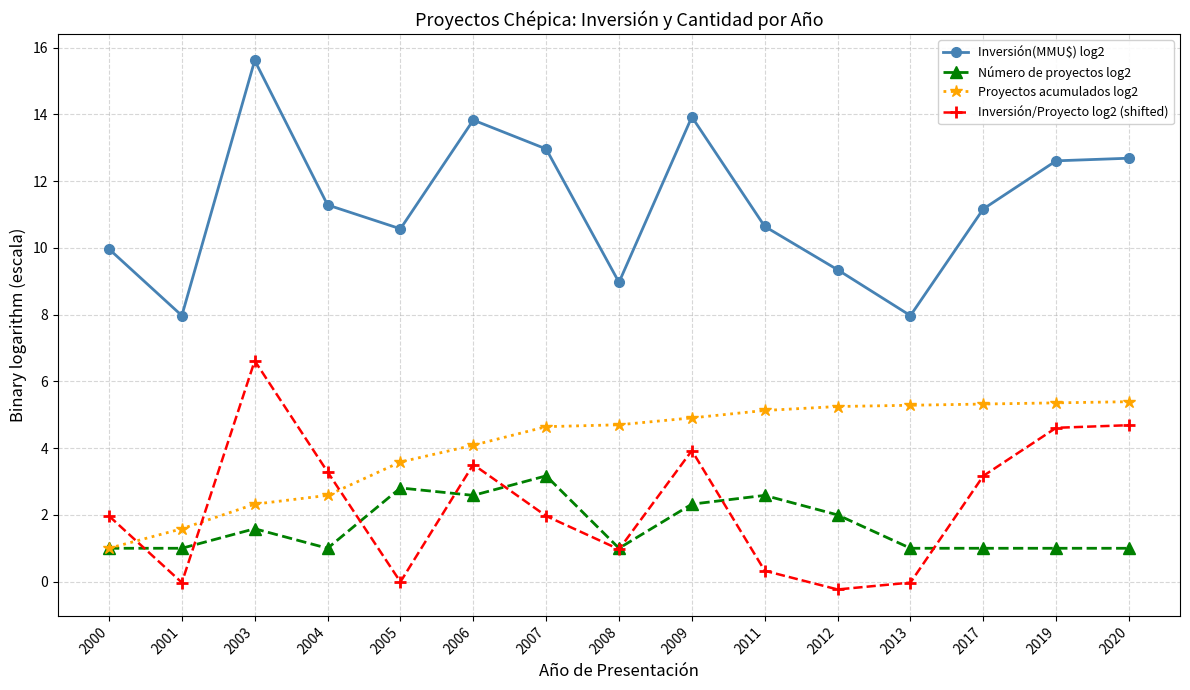

What is the lowest value of the Inversión(MMU$) log2 series?

8.0